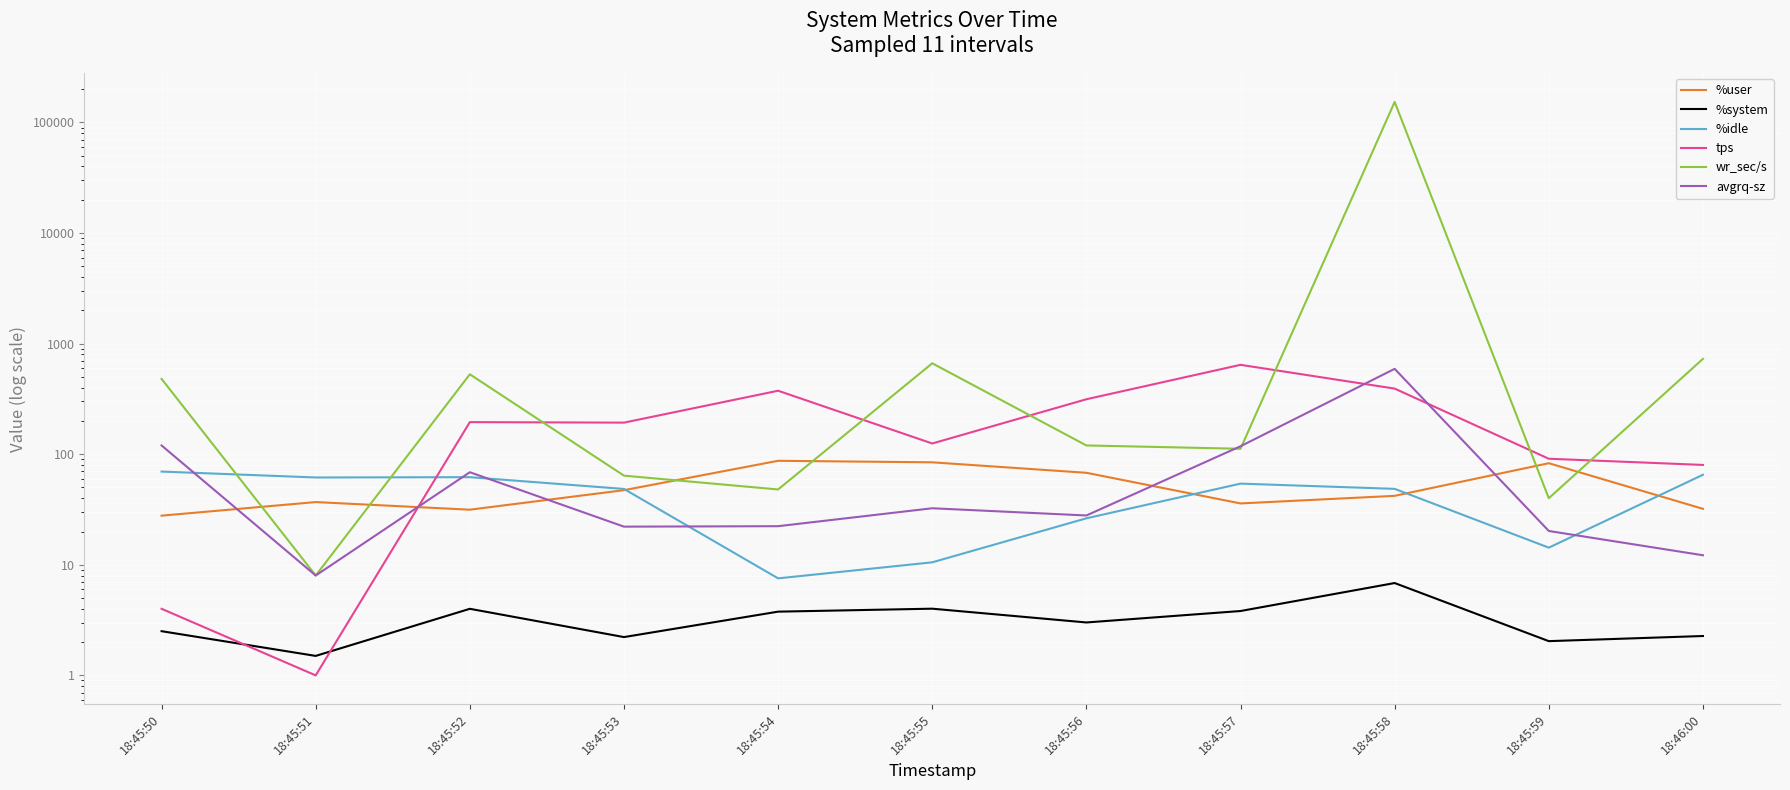

What is the greatest value displayed?

153352.0